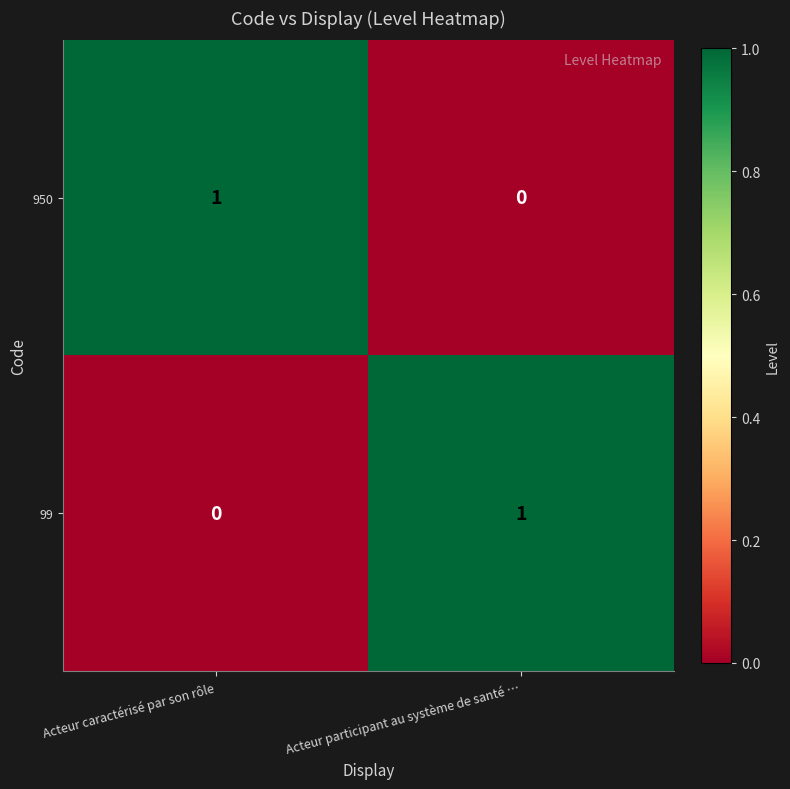

Is it true that 99 equals 2 at Acteur participant au système de santé …?

False